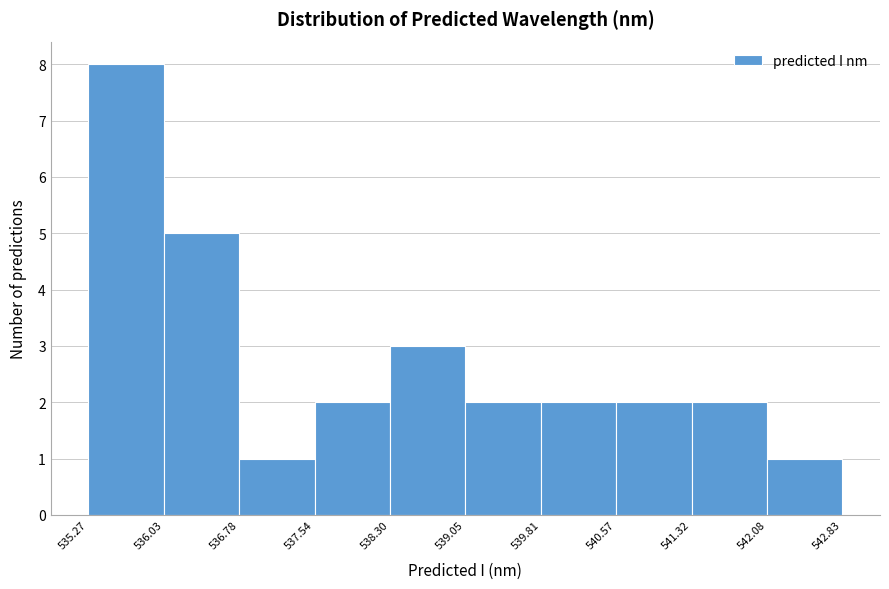

Reading left to right, transcribe this chart: for each bar, give the range it covers on the x-axis and its height. The values are not printed on the chart, so give them approximately, as read against the axis.

535.27 to 536.03: 8
536.03 to 536.78: 5
536.78 to 537.54: 1
537.54 to 538.30: 2
538.30 to 539.05: 3
539.05 to 539.81: 2
539.81 to 540.57: 2
540.57 to 541.32: 2
541.32 to 542.08: 2
542.08 to 542.83: 1